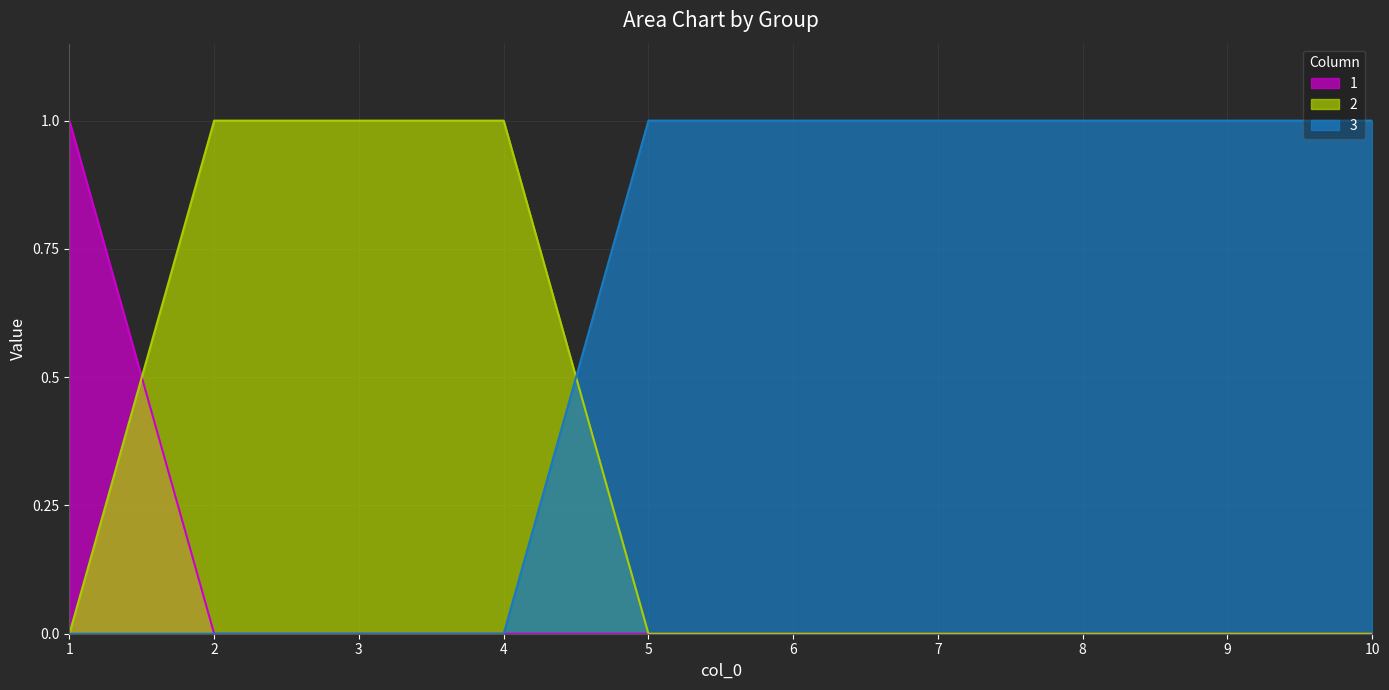

Reading right to left, extract all data points from this chart.

1: 0	0	0	0	0	0	0	0	0	1
2: 0	0	0	0	0	0	1	1	1	0
3: 1	1	1	1	1	1	0	0	0	0